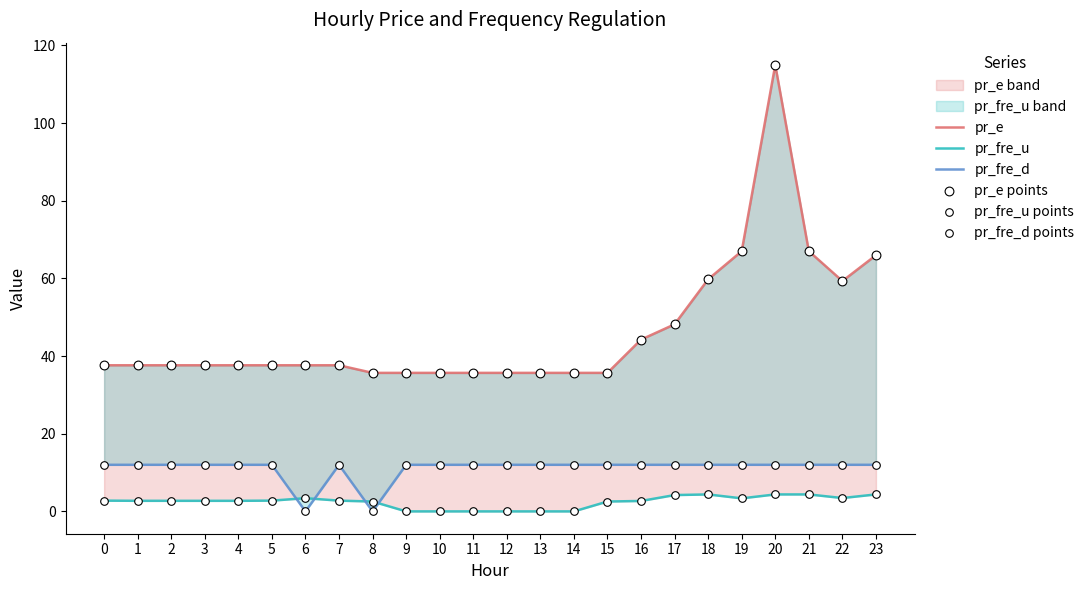

At which category is the sum across all series the highest?

20